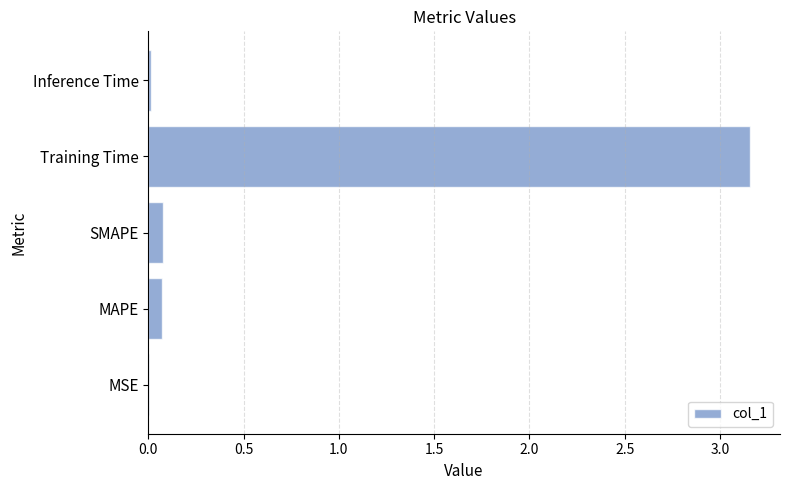

The chart shows a value of 0.0 at MSE. True or false?

True